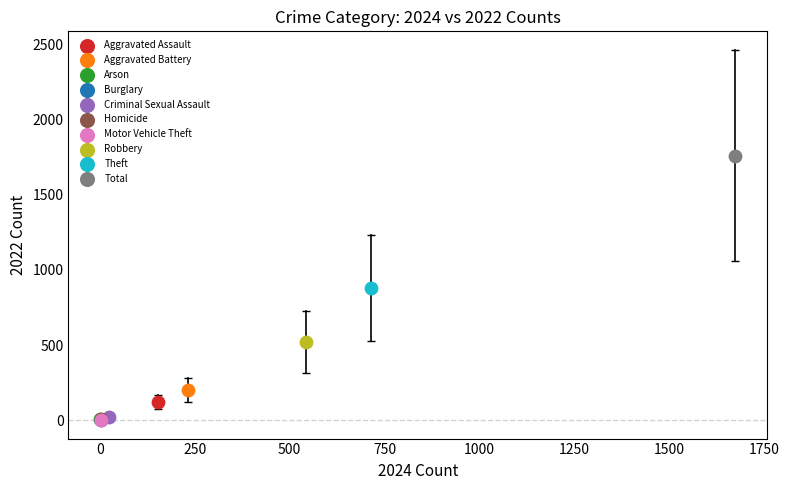

Which series contains the highest Y value?

Total